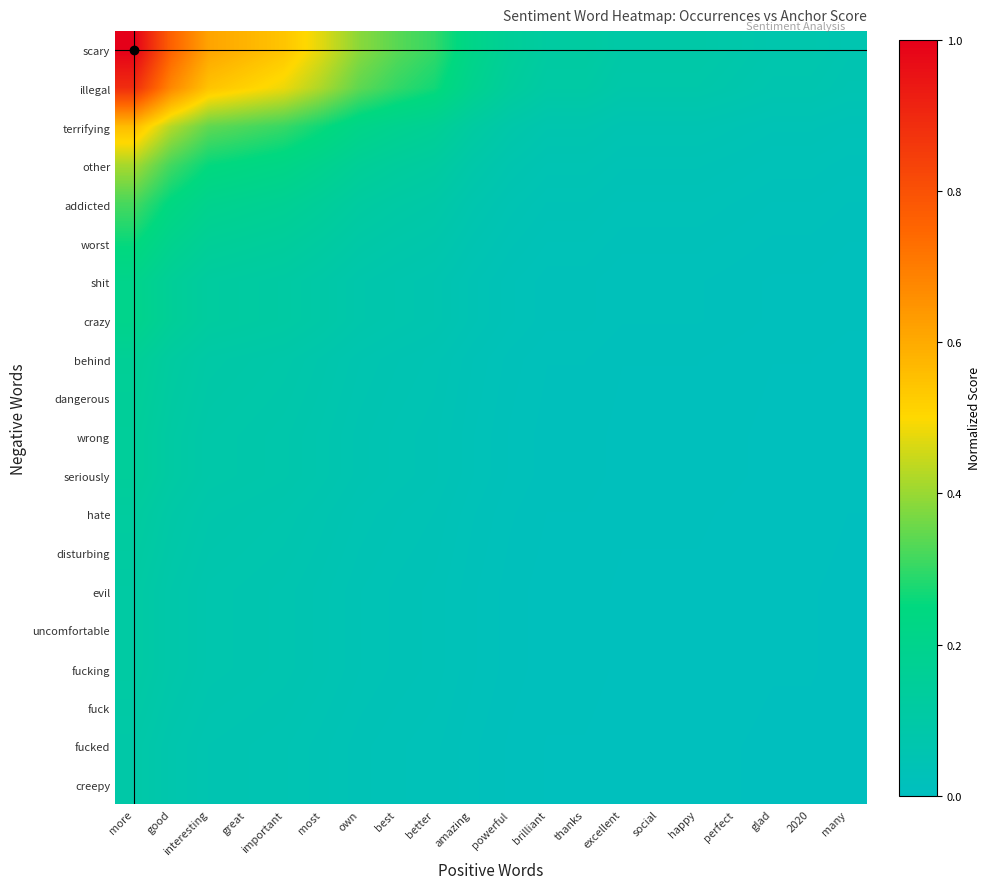

At thanks, list the series in order from smallest to largest.

fucked, creepy, fuck, evil, uncomfortable, fucking, disturbing, hate, wrong, seriously, dangerous, behind, shit, crazy, worst, addicted, other, terrifying, illegal, scary